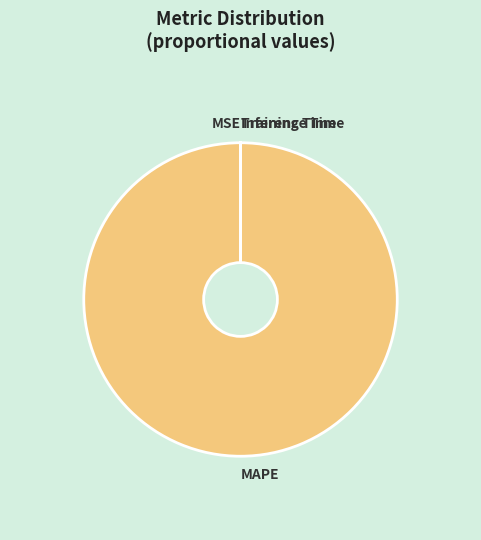

Which category has the biggest portion of the pie?

MAPE